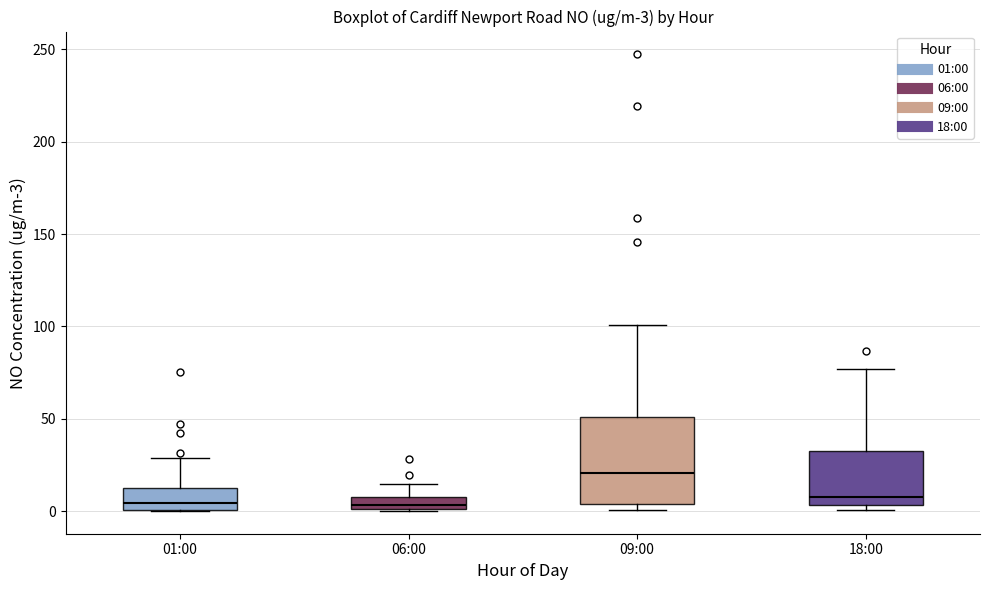

Which box is the tallest, from its lower edge to its upper edge?

09:00